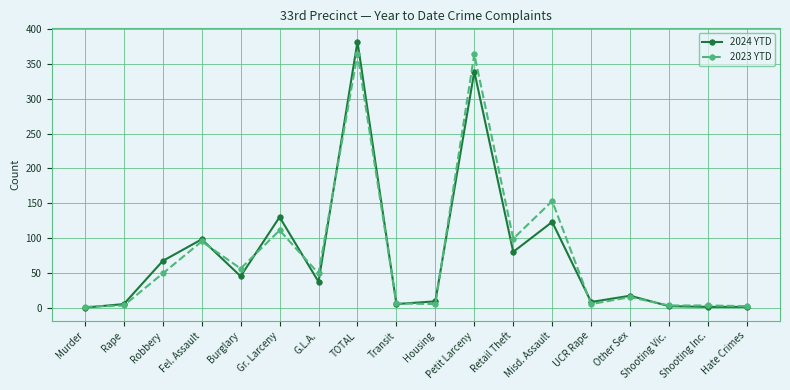

How many distinct data groups are displayed?

2